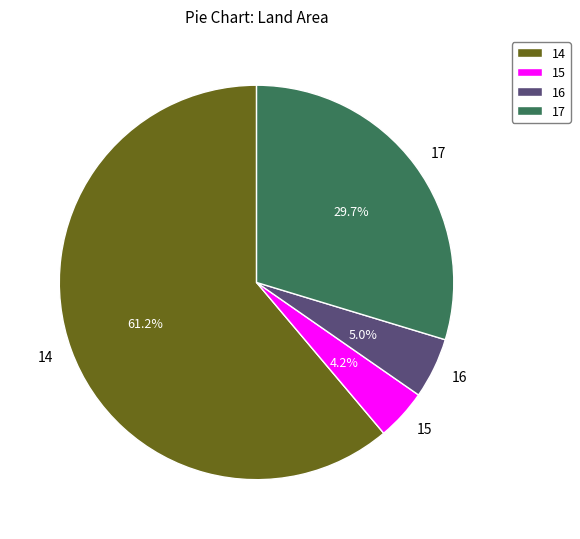

To the nearest percent, what percentage of the pie is 17?

30%